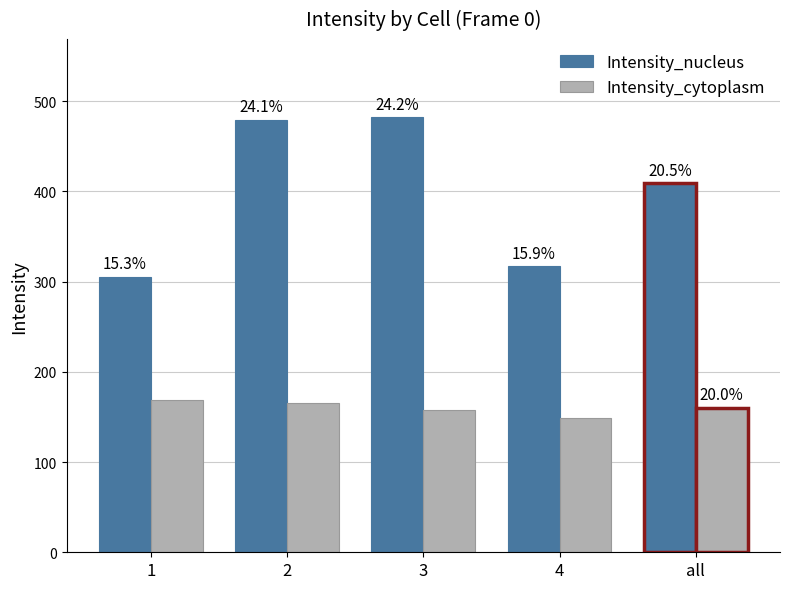

Reading left to right, what are all the values shown in this chart?

Intensity_nucleus: 305.5	479.6	482.0	317.0	408.9
Intensity_cytoplasm: 169.2	165.0	157.3	148.8	160.2